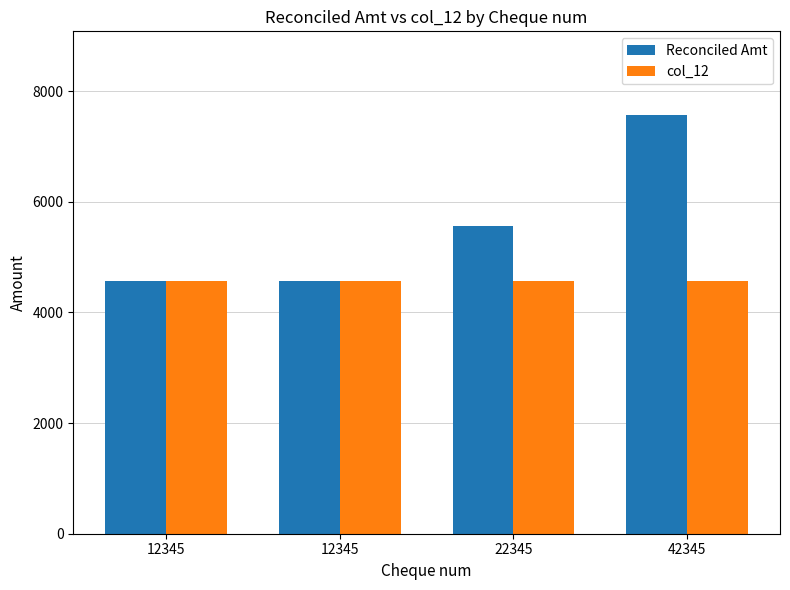

What is the sum of the Reconciled Amt values at 12345 and 12345?

9135.8